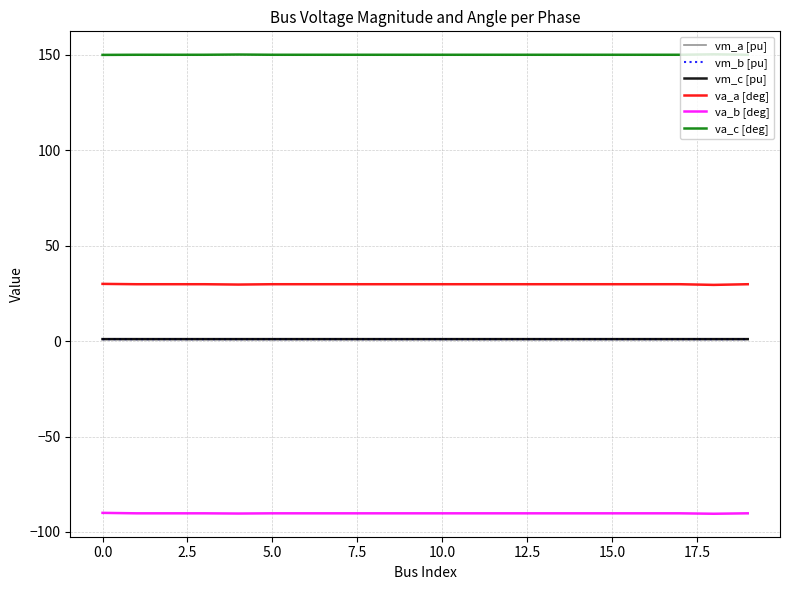

What is the maximum value for va_b [deg]?

-90.0